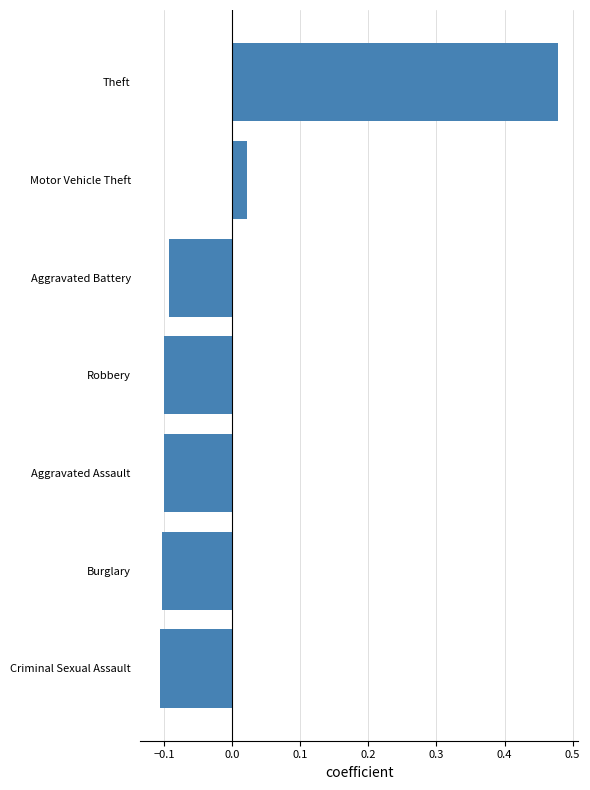

How many negative values are there?

5